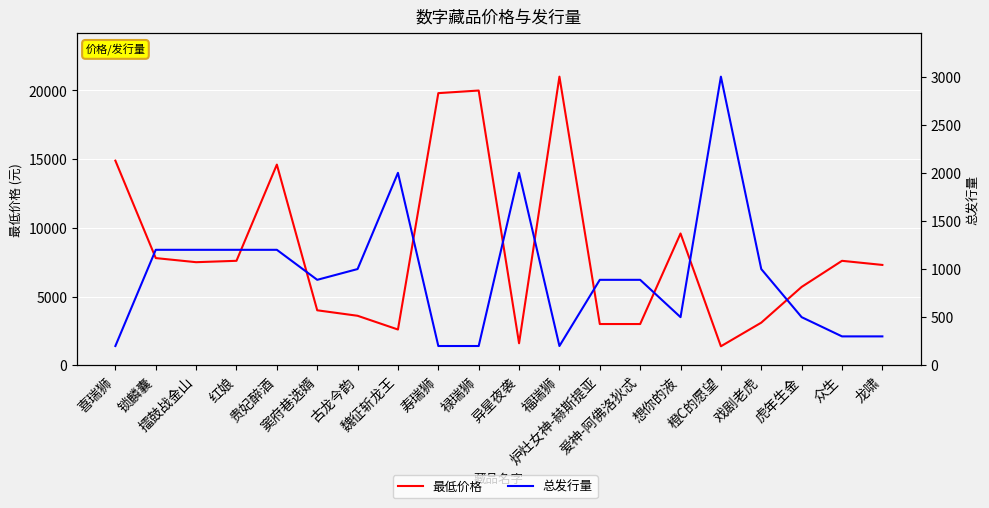

At how many categories does at least one series exceed 5566?

12